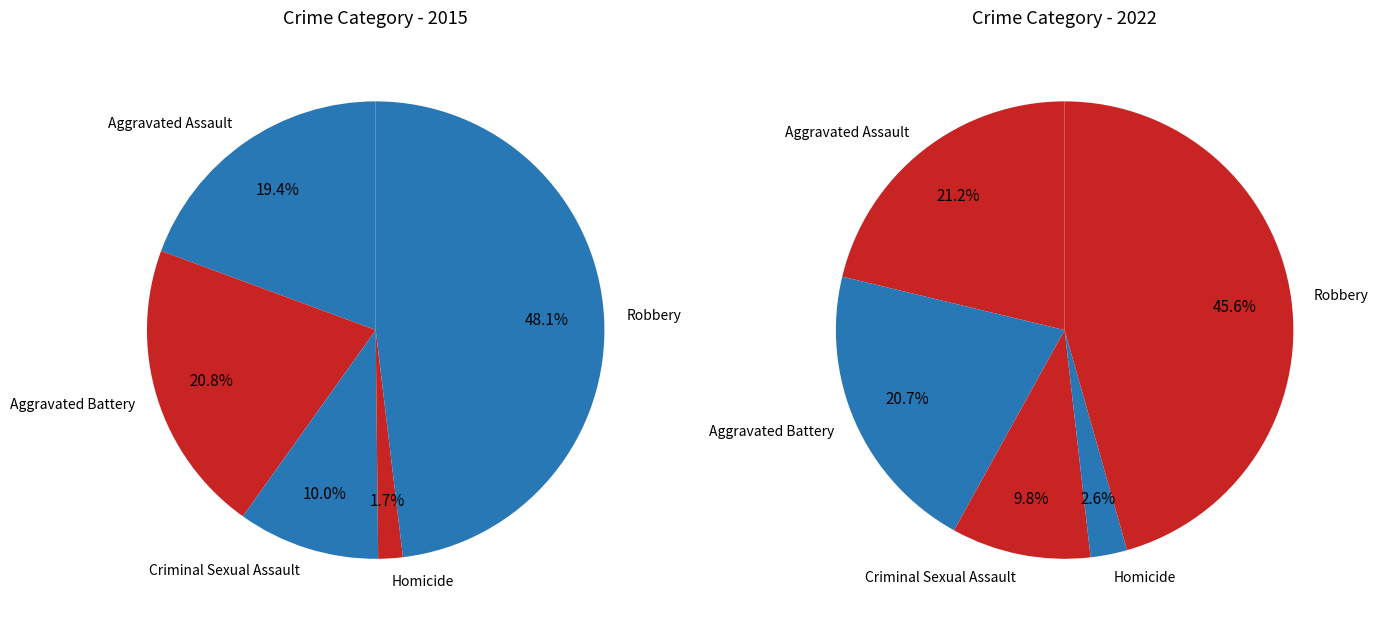

To the nearest percent, what is the combined percentage of Aggravated Battery and Robbery?

66%